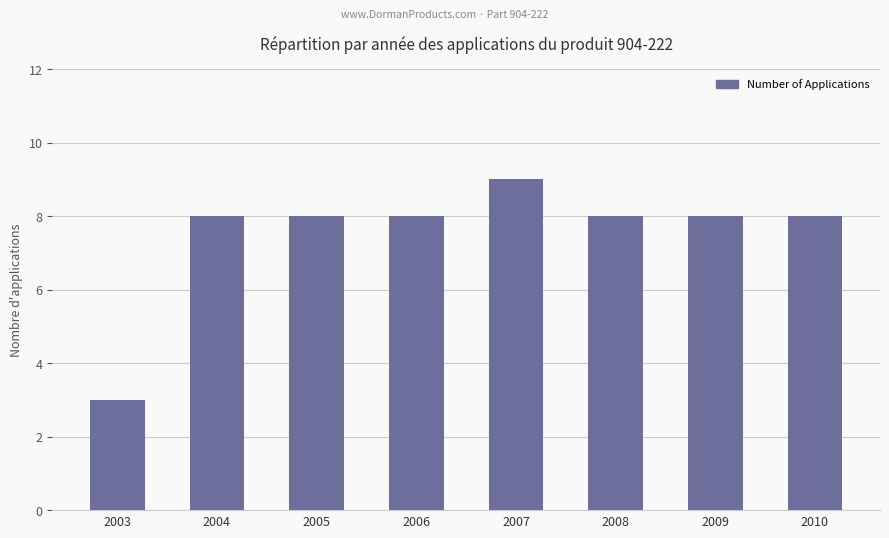

Read the value at 2007.

9